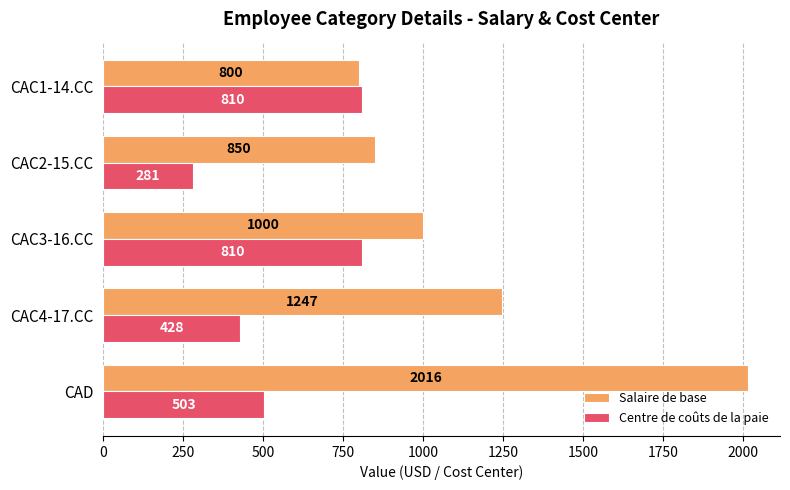

Is it true that Centre de coûts de la paie equals 329 at CAD?

False